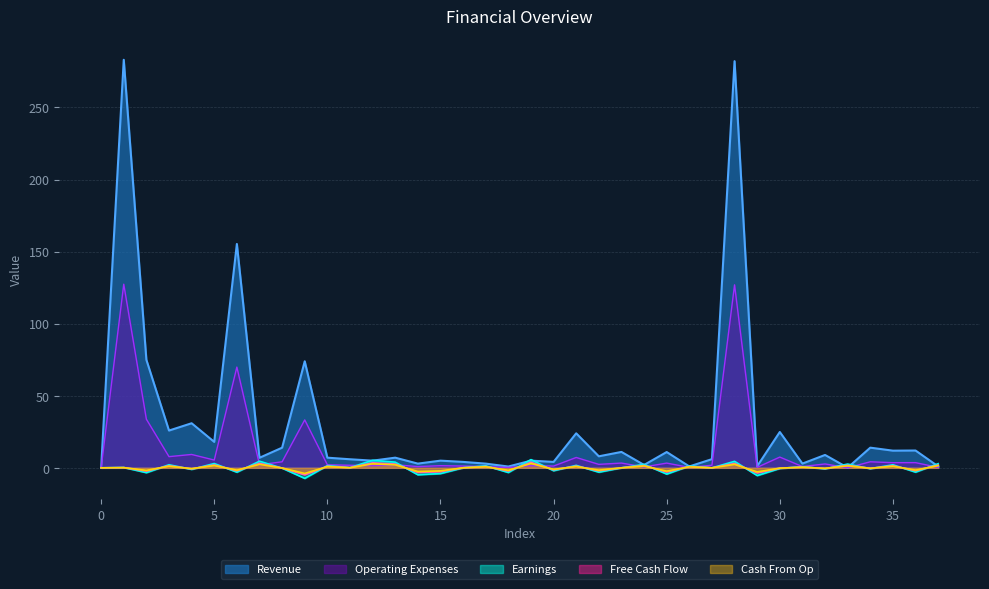

True or false: Free Cash Flow has more than 0 points higher than both neighbors.

True